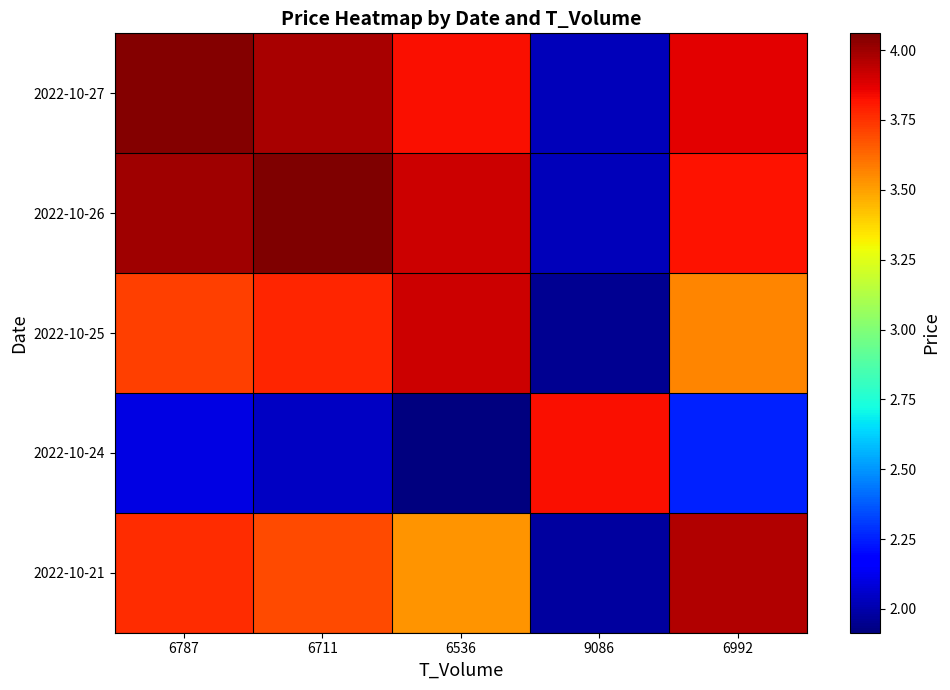

How many distinct data groups are displayed?

5